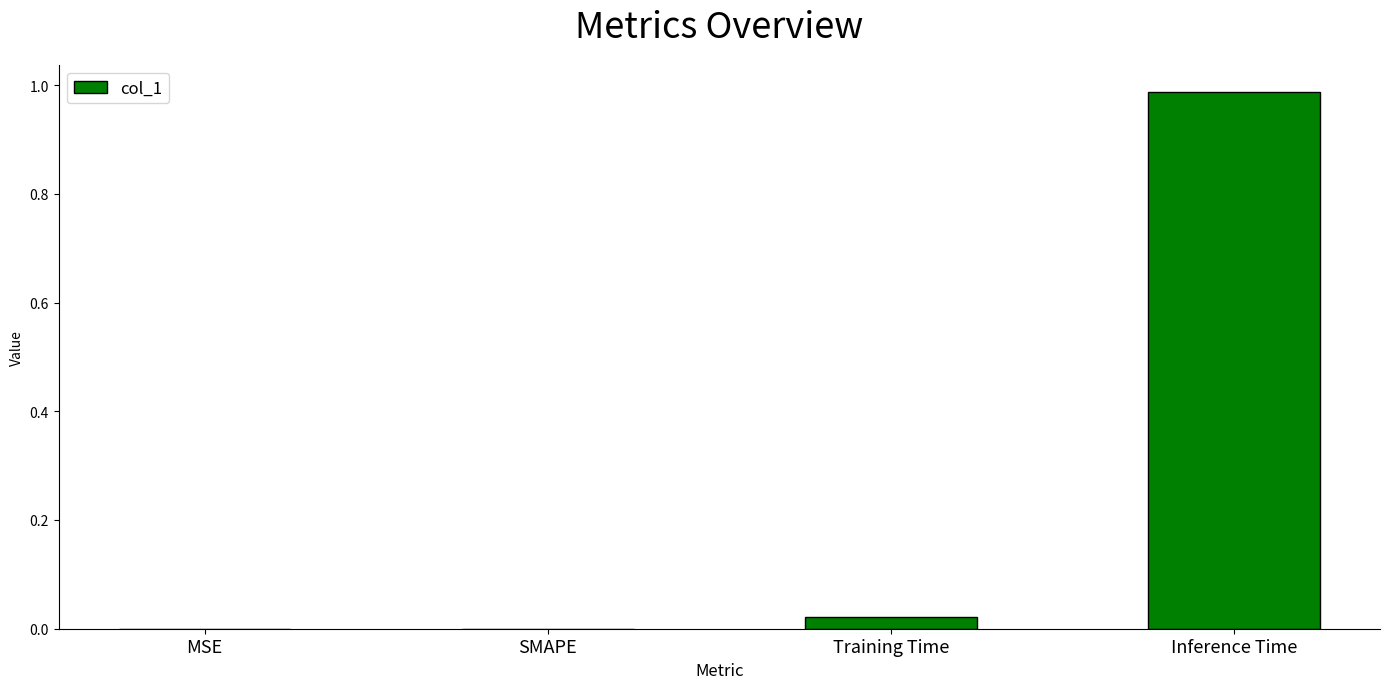

Which label corresponds to the largest value in the chart?

Inference Time